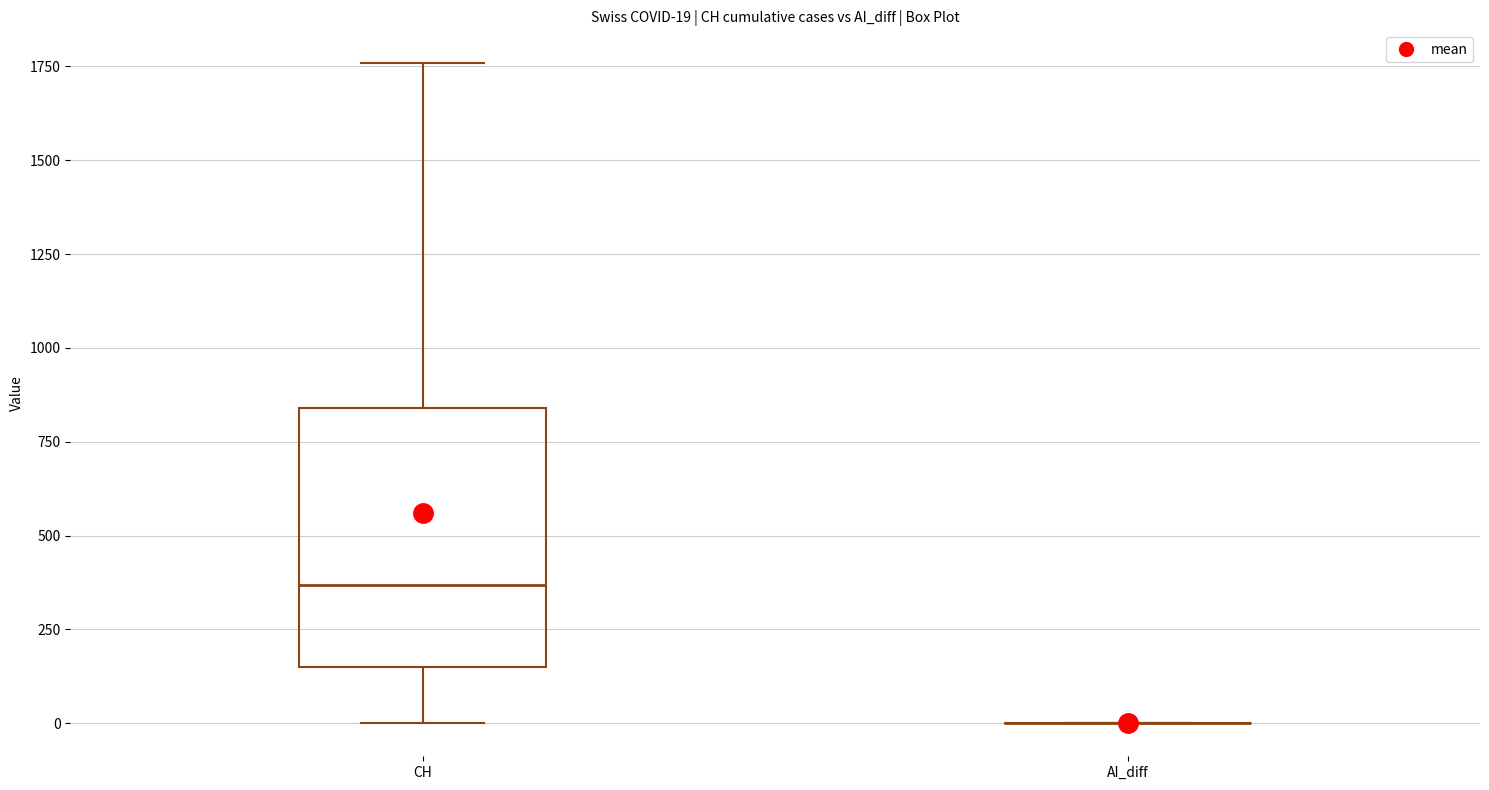

Comparing the boxes themselves (not the whiskers), which one is the tallest?

CH